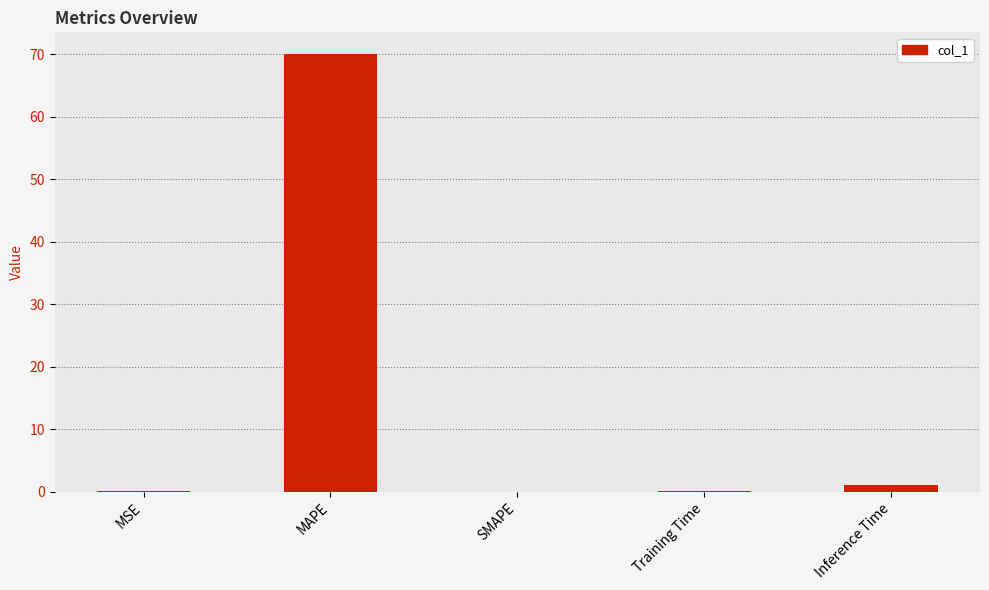

True or false: the data shows 38.7 at MAPE.

False